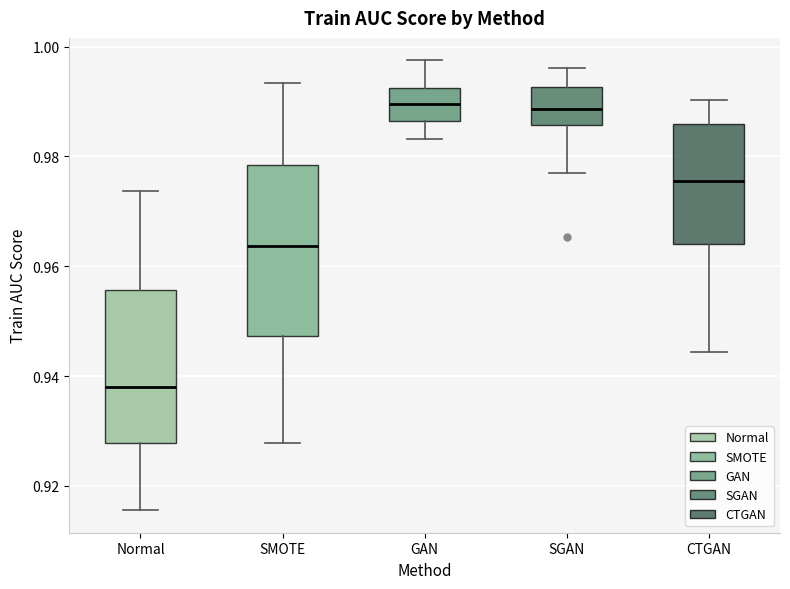

Which box is the tallest, from its lower edge to its upper edge?

SMOTE